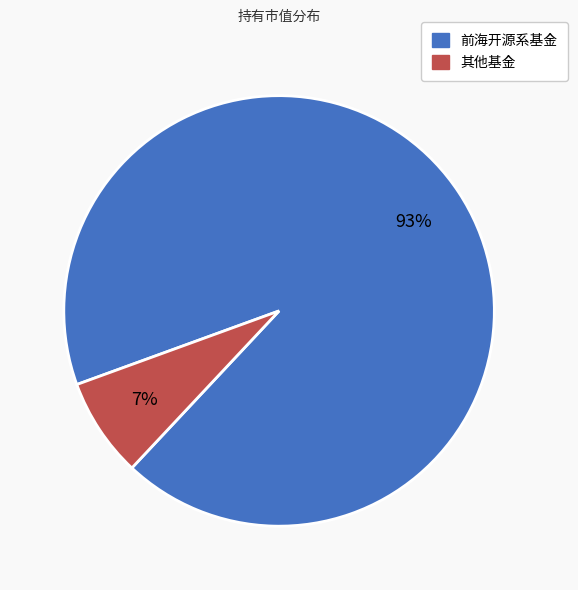

Does 前海开源系基金 represent more than half of the total?

Yes